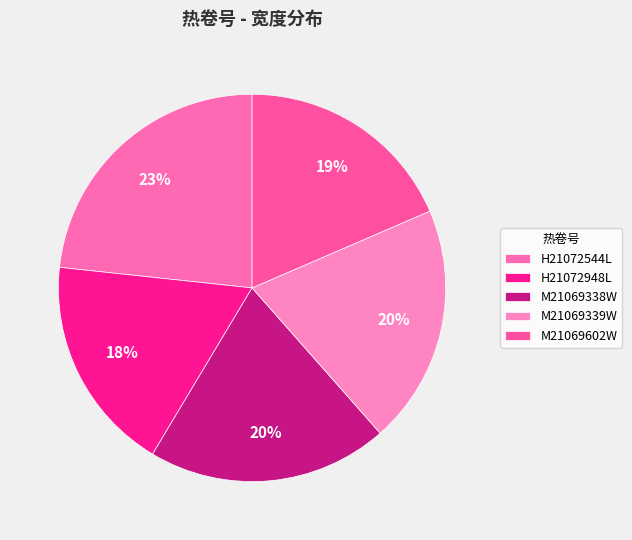

Does any single category account for the majority?

No